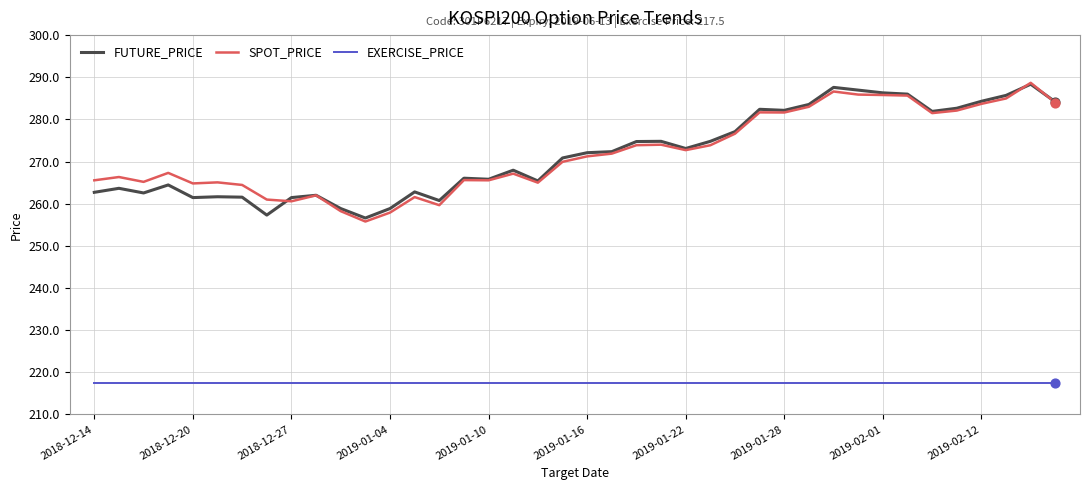

What is the maximum value for EXERCISE_PRICE?

217.5